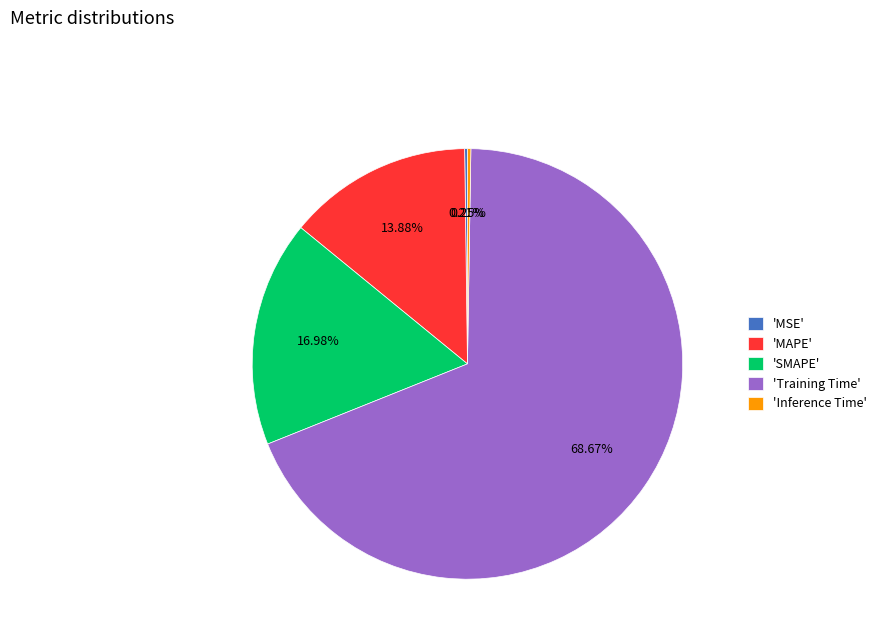

Which slice is the largest?

'Training Time'